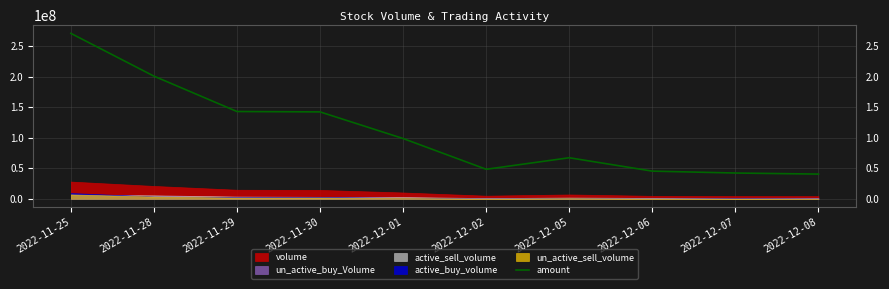

What value does the data have at 2022-12-05, to the nearest 10?

67349690